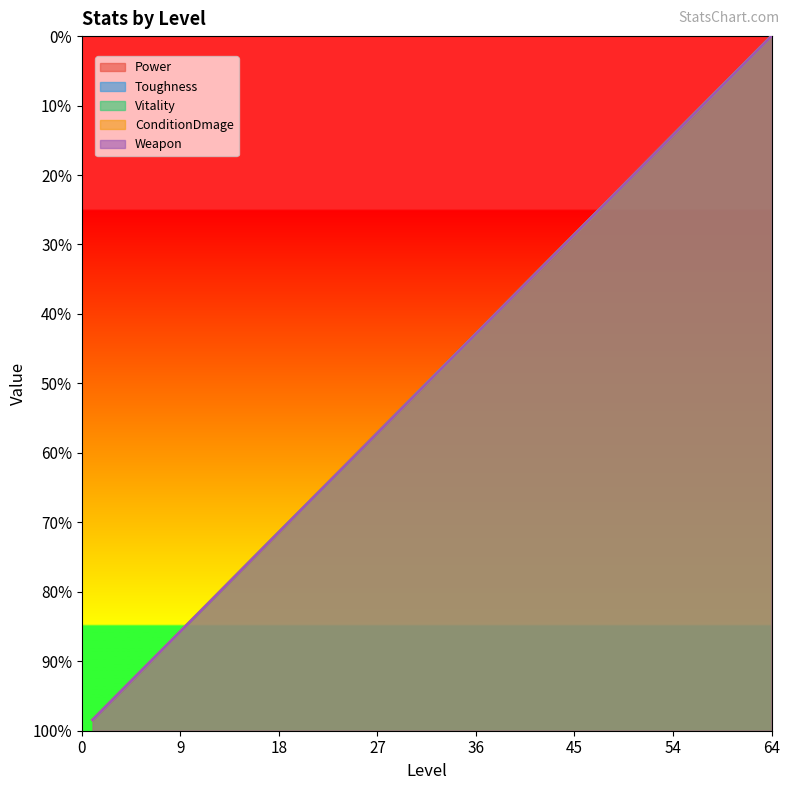

List the labels in order of ConditionDmage value, smallest first.

1, 8, 16, 24, 32, 40, 48, 56, 64